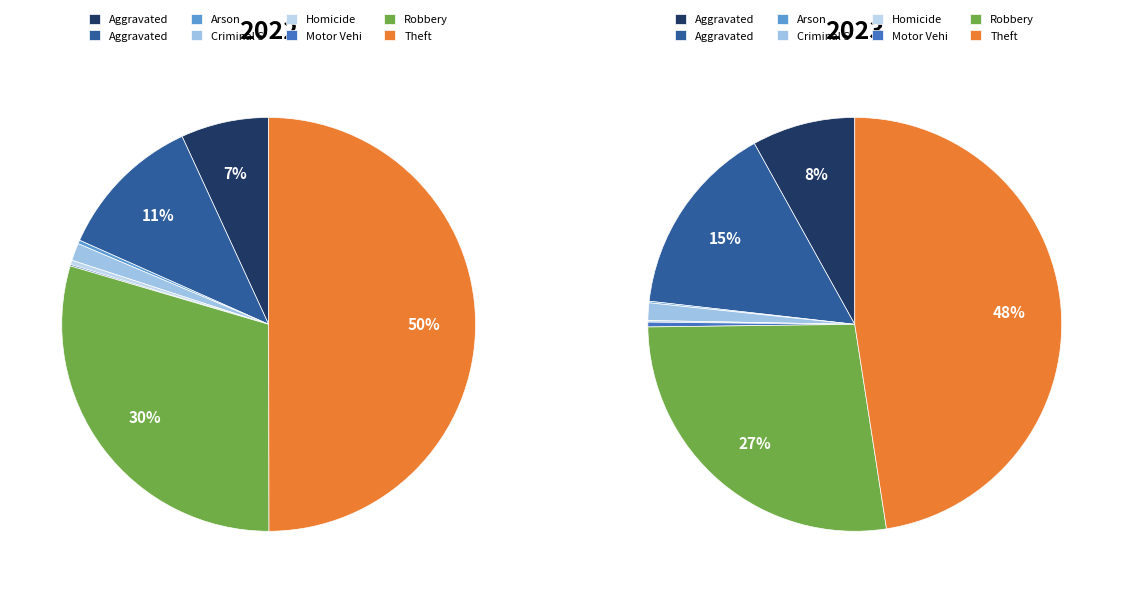

To the nearest percent, what percentage of the pie is values_2023?

11%